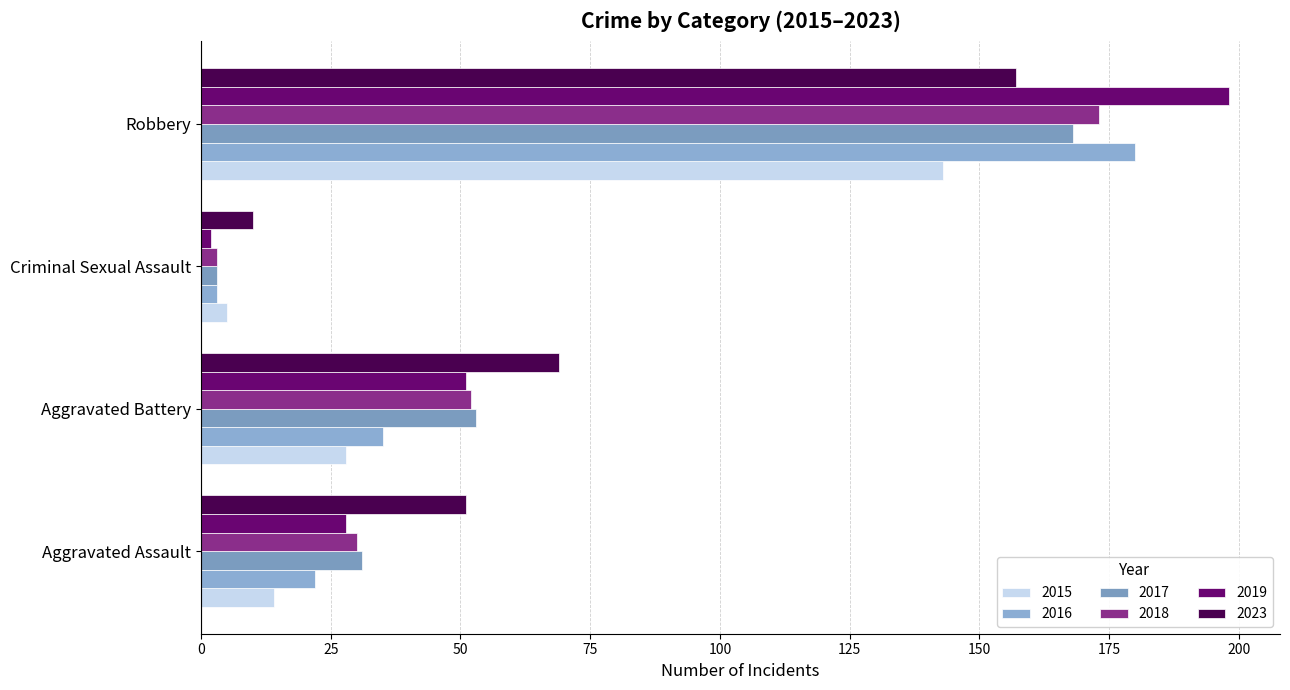

Reading left to right, transcribe all the data shown in this chart.

2015: Aggravated Assault=14	Aggravated Battery=28	Criminal Sexual Assault=5	Robbery=143
2016: Aggravated Assault=22	Aggravated Battery=35	Criminal Sexual Assault=3	Robbery=180
2017: Aggravated Assault=31	Aggravated Battery=53	Criminal Sexual Assault=3	Robbery=168
2018: Aggravated Assault=30	Aggravated Battery=52	Criminal Sexual Assault=3	Robbery=173
2019: Aggravated Assault=28	Aggravated Battery=51	Criminal Sexual Assault=2	Robbery=198
2023: Aggravated Assault=51	Aggravated Battery=69	Criminal Sexual Assault=10	Robbery=157